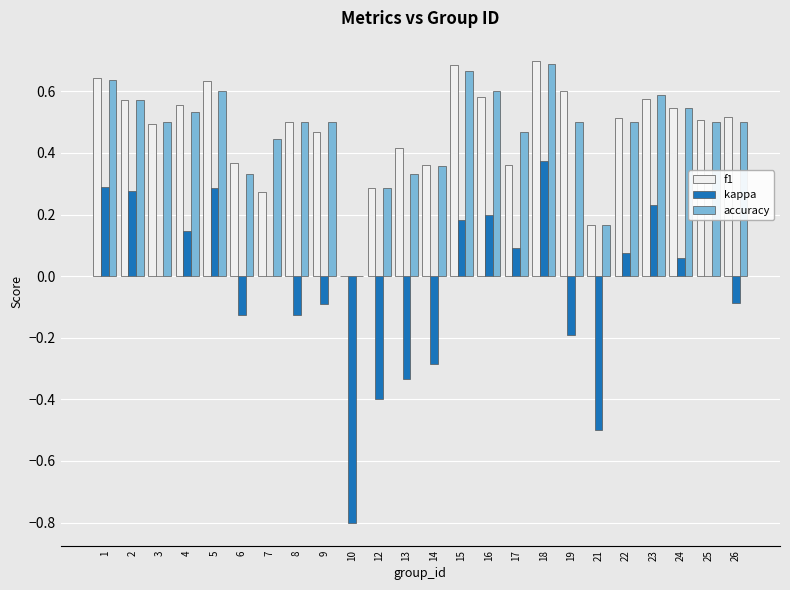

Where is accuracy nearest to the value 0?

10